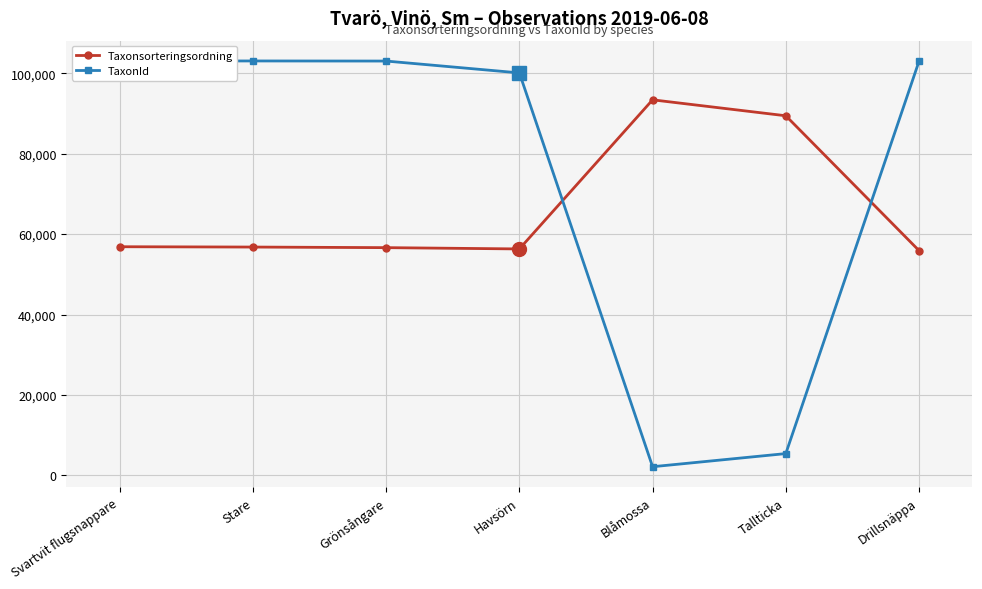

What is the highest value of the Taxonsorteringsordning series?

93375